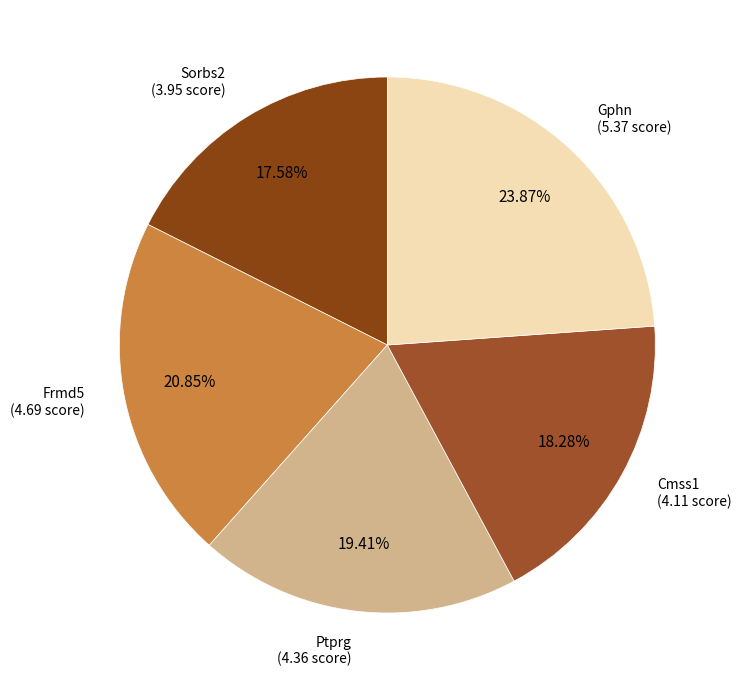

How many segments does this pie chart have?

5